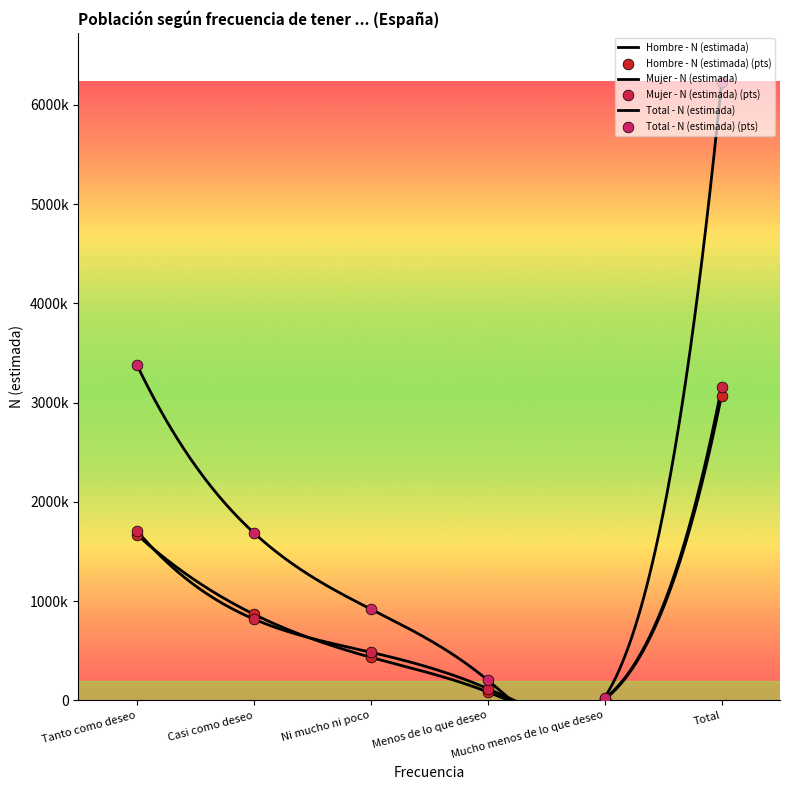

Is the value of Hombre - N (estimada) at Tanto como deseo greater than the value of Mujer - N (estimada) at Menos de lo que deseo?

Yes